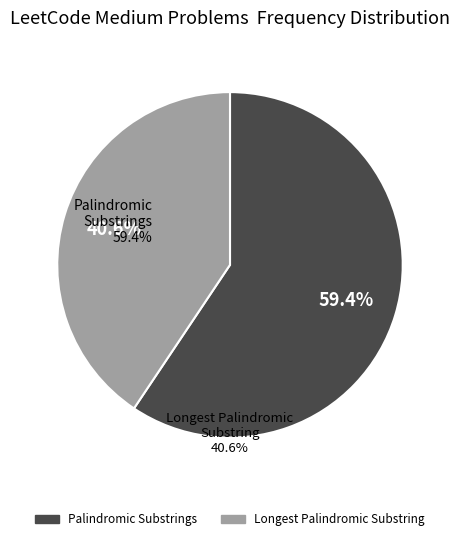

Is there a majority slice in this chart?

Yes